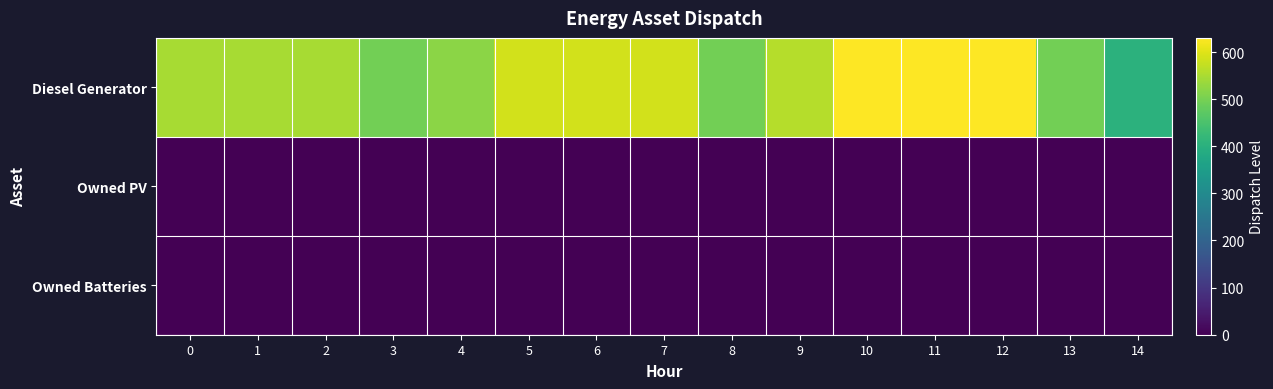

Reading left to right, what are all the values shown in this chart?

Diesel Generator: 0=548	1=548	2=548	3=495	4=521	5=587	6=587	7=587	8=495	9=560	10=630	11=630	12=630	13=495	14=405
Owned PV: 0=0	1=0	2=0	3=0	4=0	5=0	6=0	7=0	8=0	9=0	10=0	11=0	12=0	13=0	14=0
Owned Batteries: 0=0	1=0	2=0	3=0	4=0	5=0	6=0	7=0	8=0	9=0	10=0	11=0	12=0	13=0	14=0